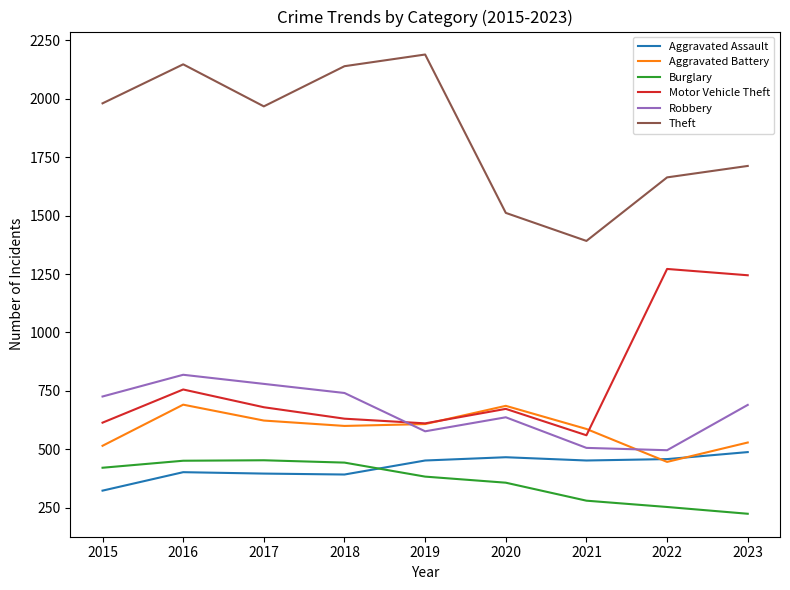

What value does the Burglary series have at 2015, to the nearest 5?

420